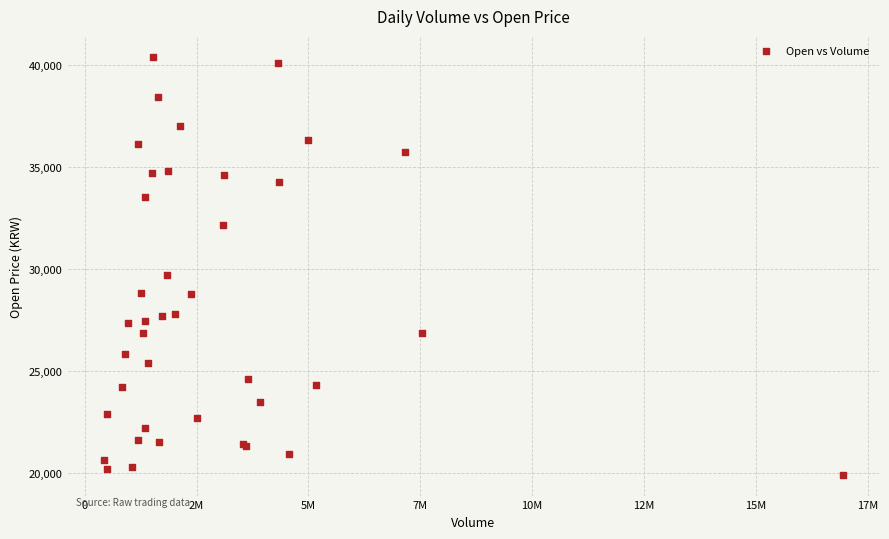

What Y value in the scatter plot is closest to 30150?

29700